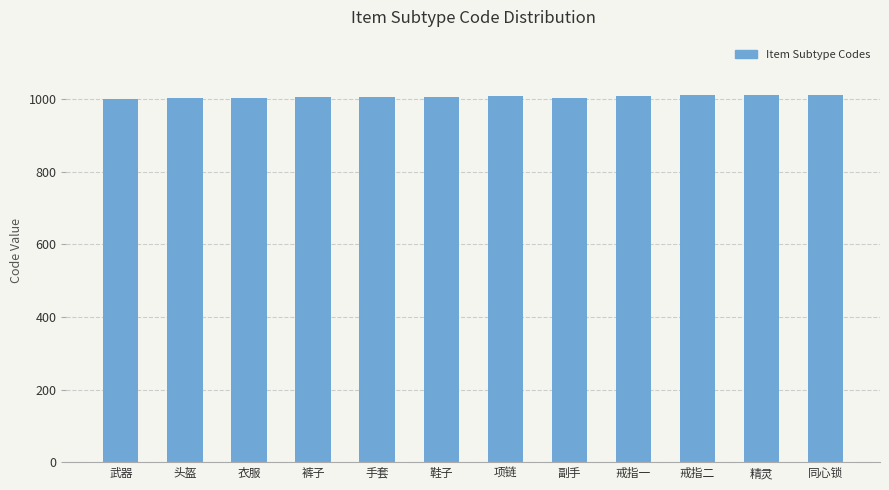

True or false: the data shows 1500 at 鞋子.

False